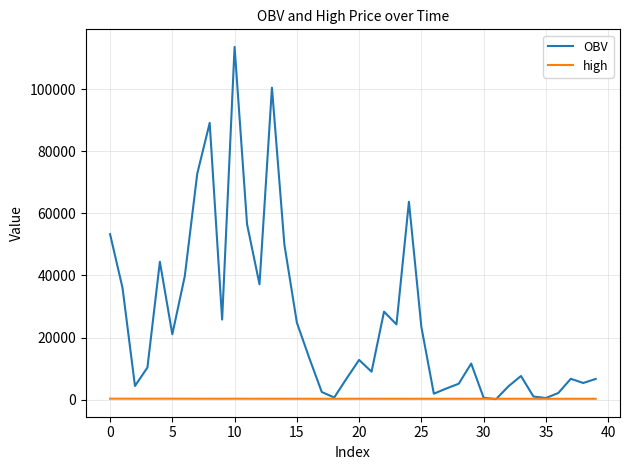

Which series has the largest range (max minus min)?

OBV